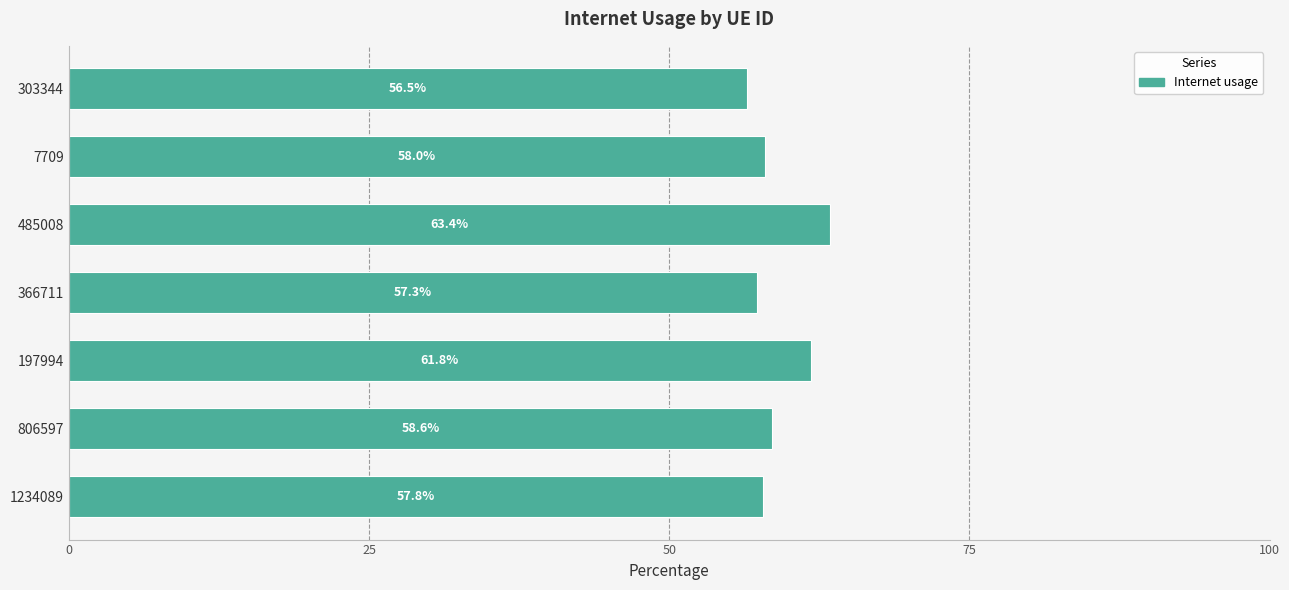

What is the maximum value shown in the chart?

63.4